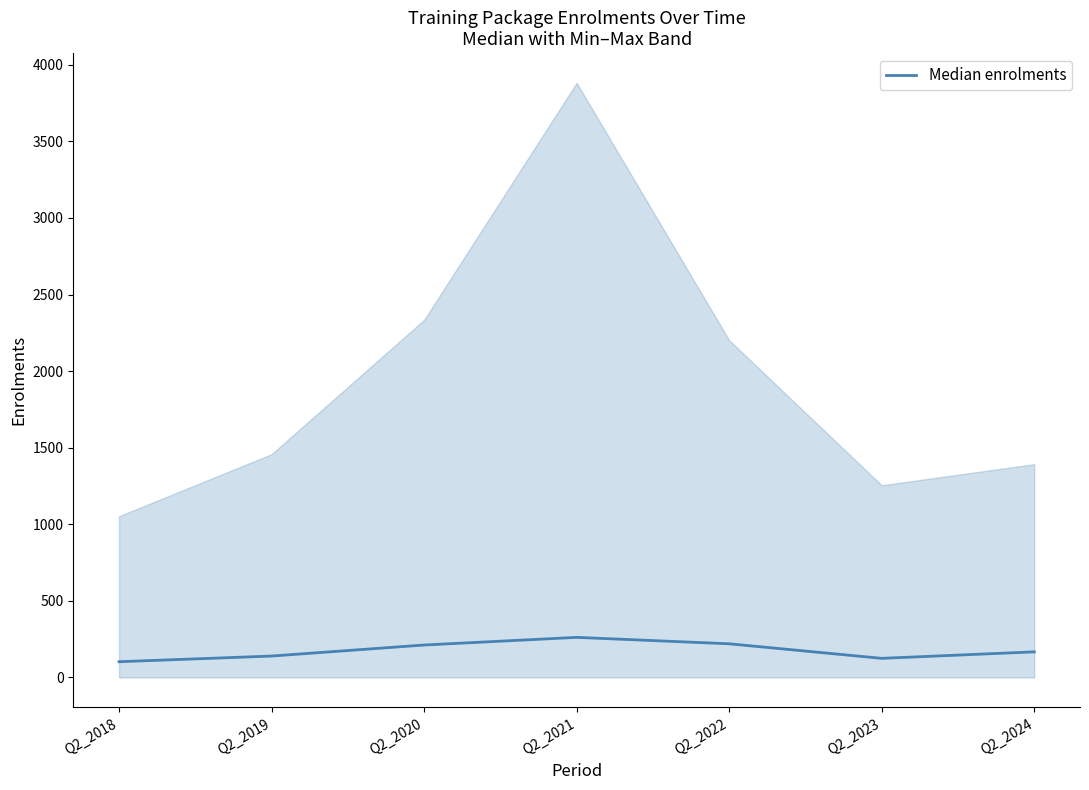

At which label is the value closest to 182?

Q2_2024